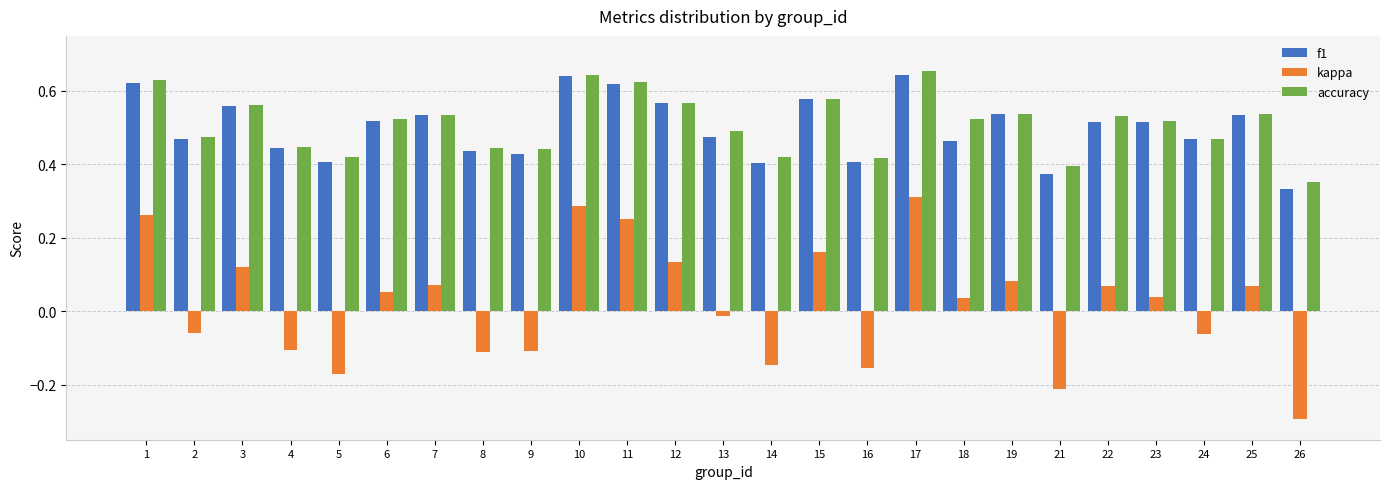

Between 2 and 7, which series saw the biggest shift?

kappa